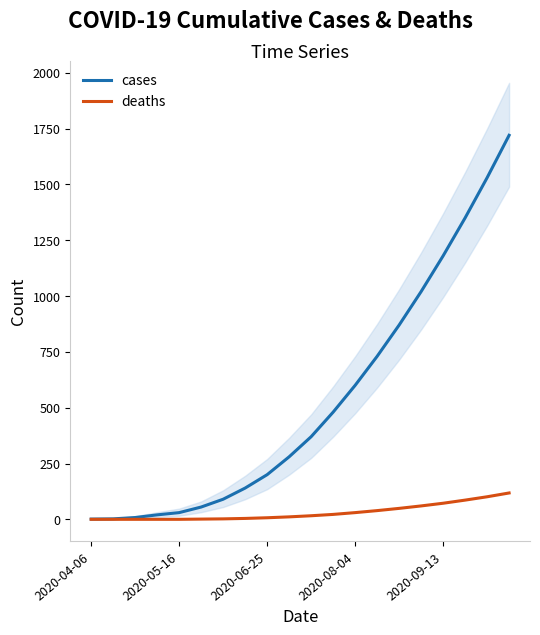

What are all the series names shown in the legend?

cases, deaths